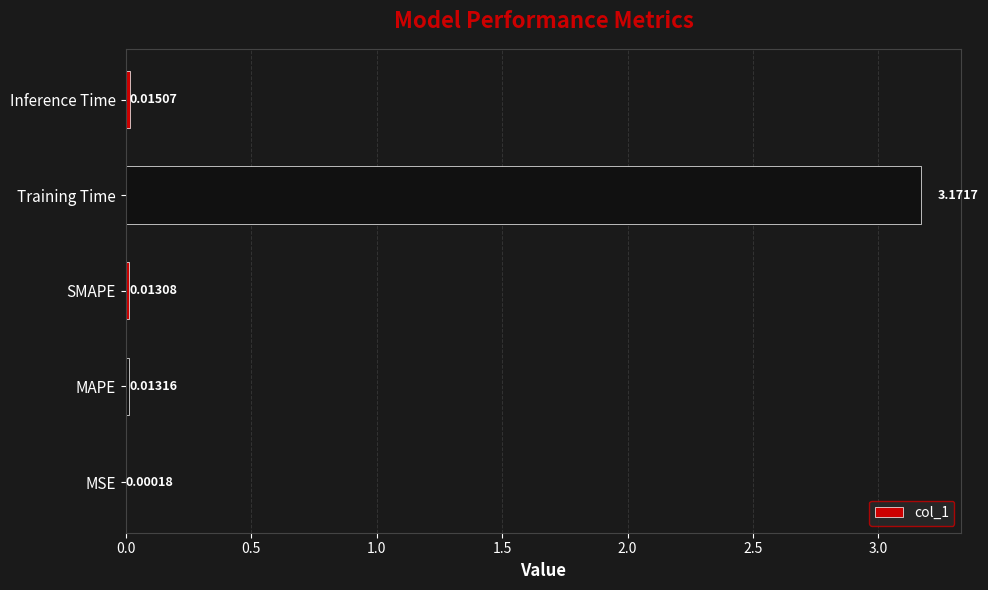

At which category does the chart reach its peak across all series?

Training Time